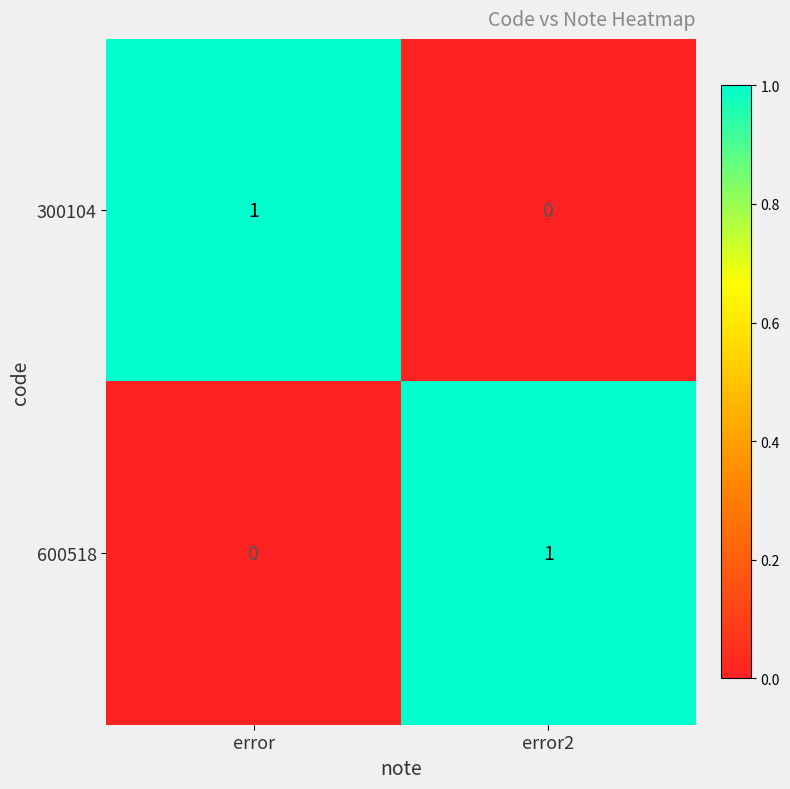

Reading left to right, transcribe all the data shown in this chart.

300104: error=1	error2=0
600518: error=0	error2=1